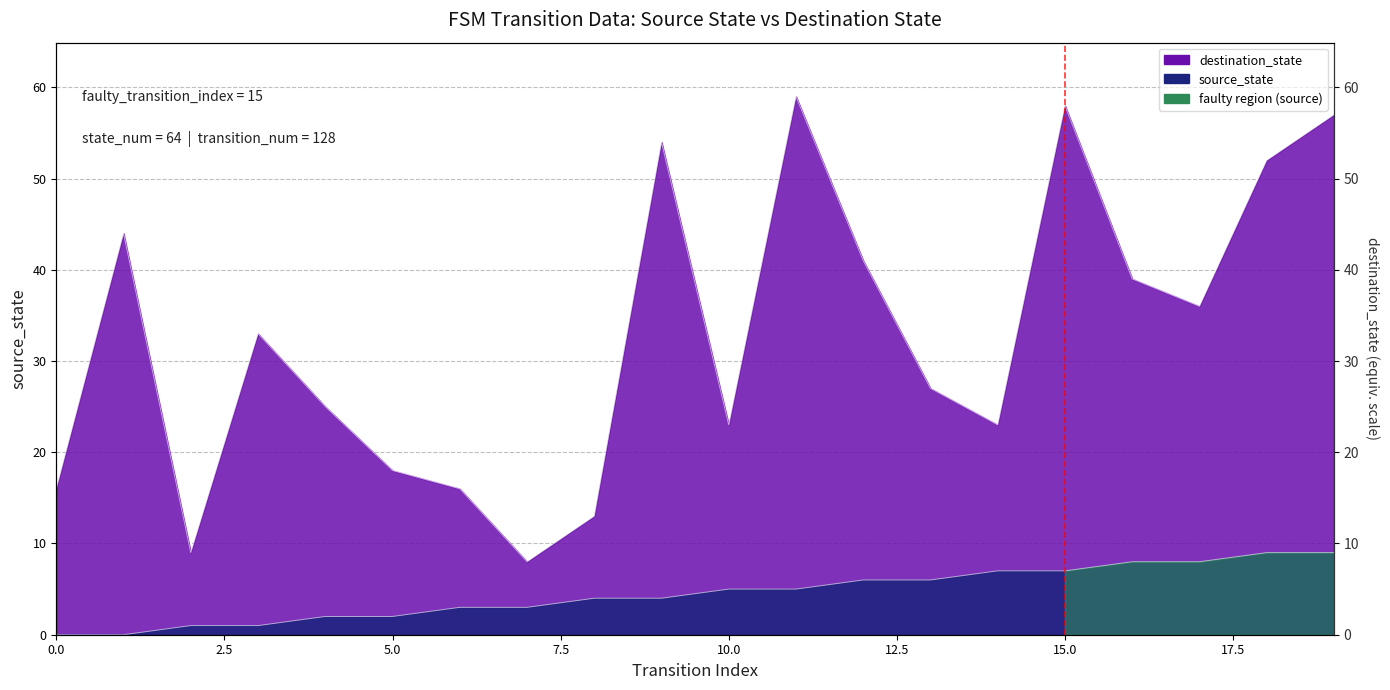

Reading left to right, what are all the values shown in this chart?

source_state: 0	0	1	1	2	2	3	3	4	4	5	5	6	6	7	7	8	8	9	9
destination_state: 16	44	9	33	25	18	16	8	13	54	23	59	41	27	23	58	39	36	52	57